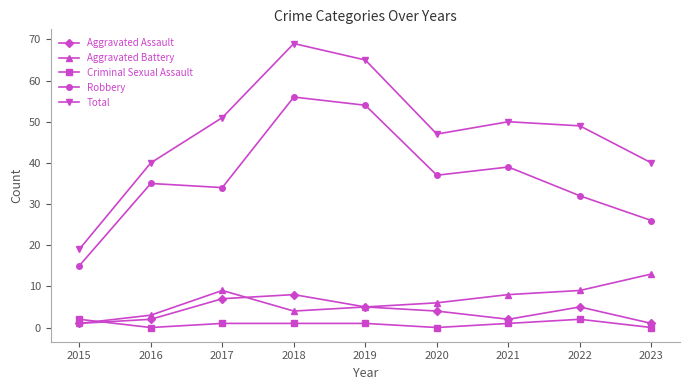

List the series in order of their peak value, lowest first.

Criminal Sexual Assault, Aggravated Assault, Aggravated Battery, Robbery, Total